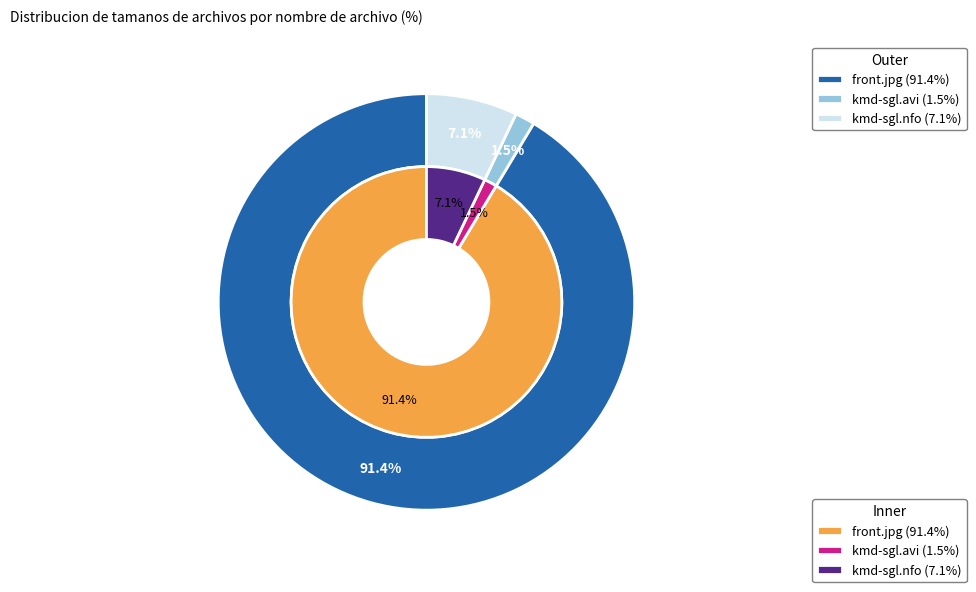

The front.jpg slice represents 99% of the pie. True or false?

False